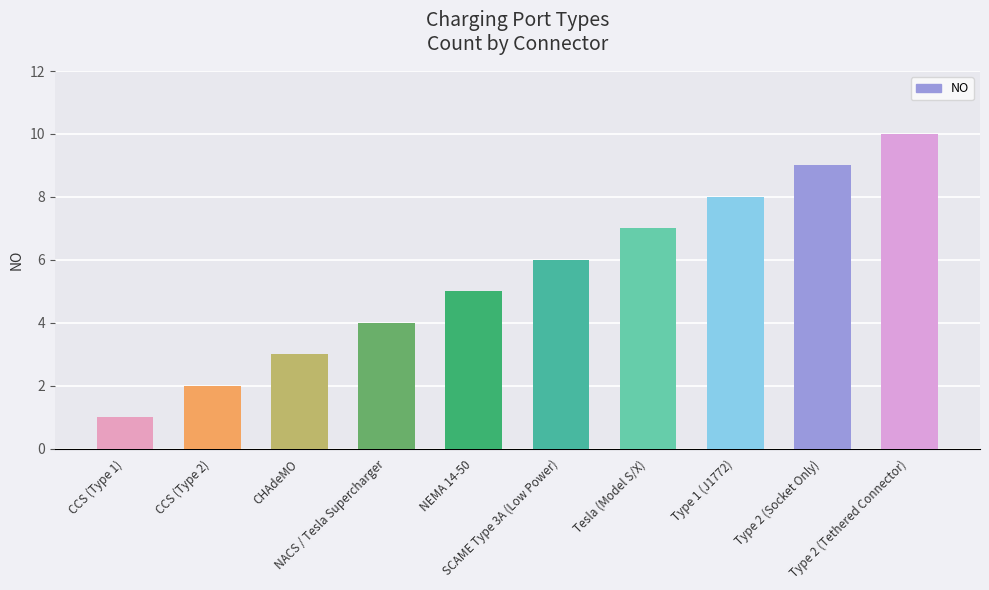

What is the difference between the values at CCS (Type 1) and CHAdeMO?

2